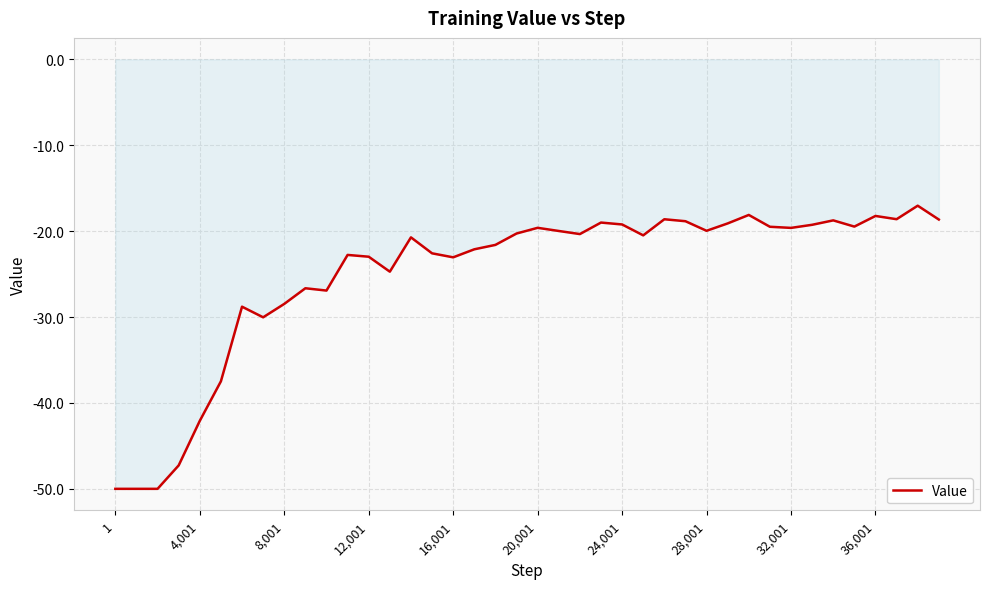

What is the smallest value displayed?

-50.0